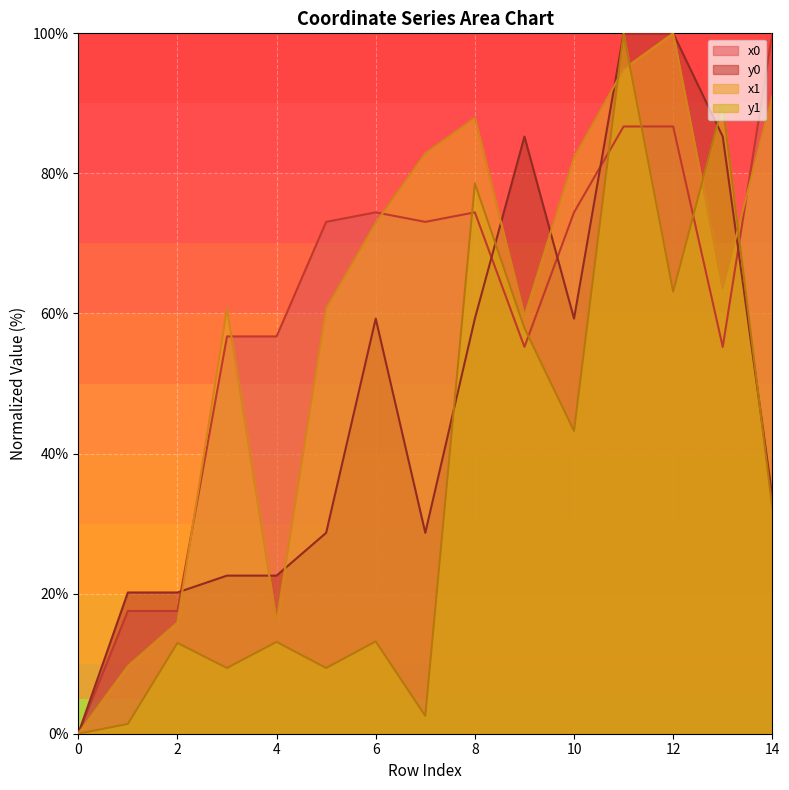

Rank the categories by x0 value from lowest to highest.

0, 1, 2, 9, 13, 3, 4, 5, 7, 6, 8, 10, 11, 12, 14